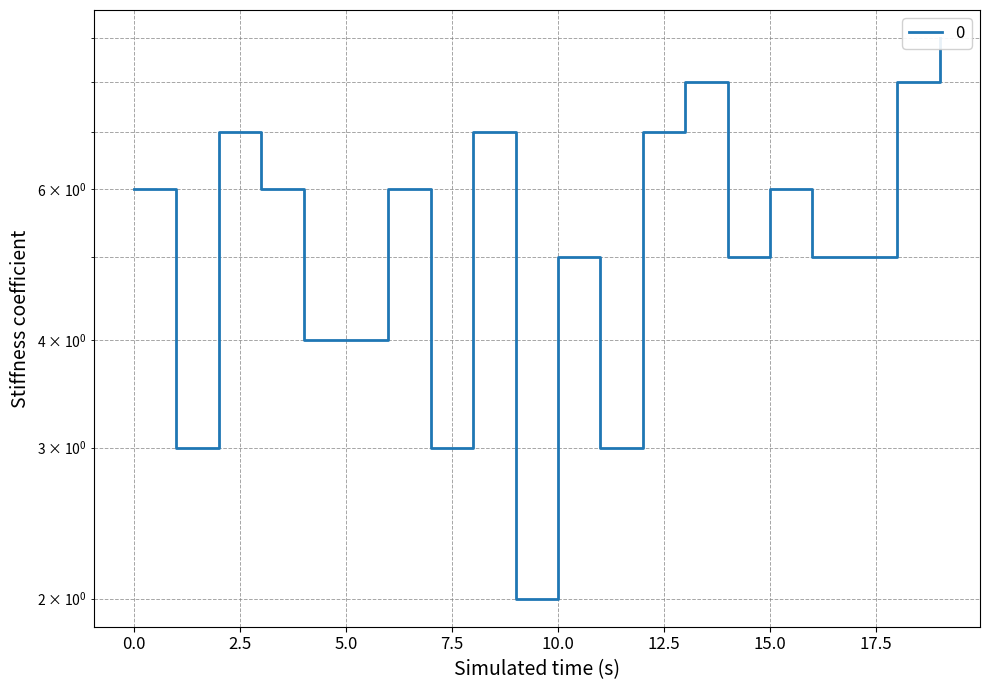

How many values are between 4 and 7?

13